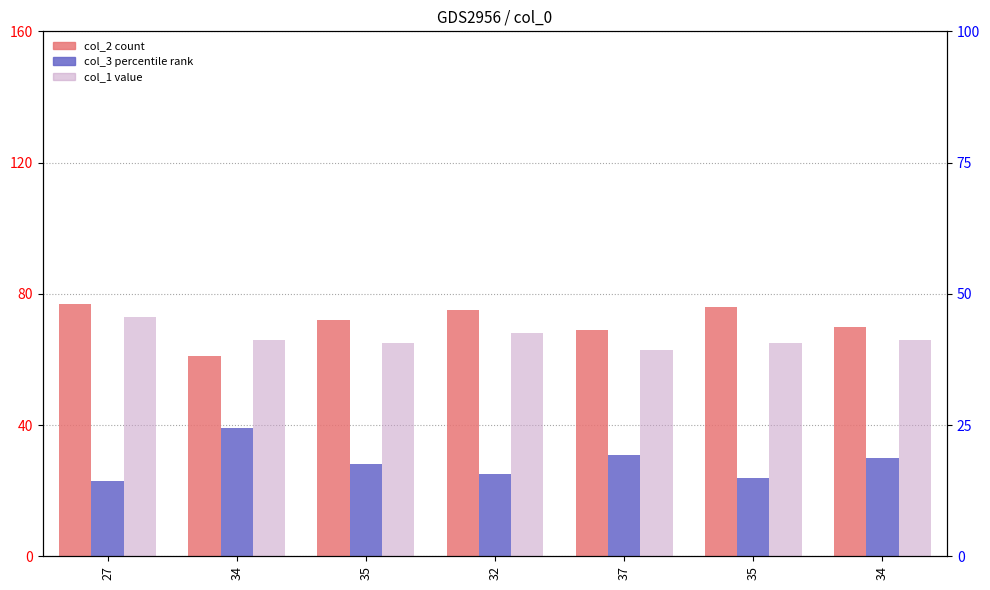

Which category has the lowest value across all series?

27